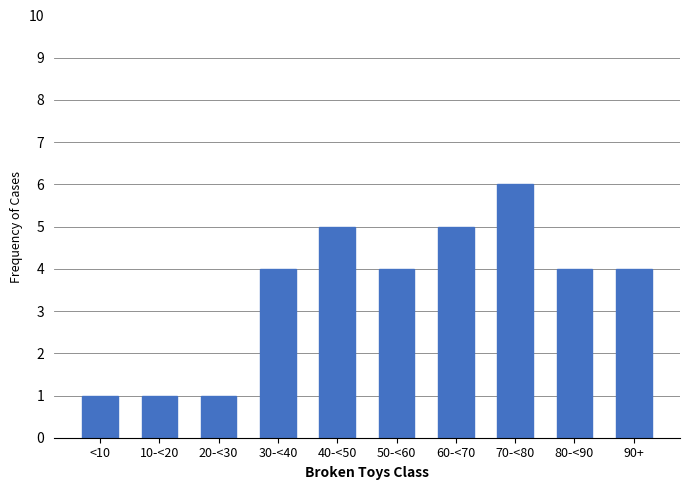

Reading left to right, list all the values displayed in this chart.

<10=1	10-<20=1	20-<30=1	30-<40=4	40-<50=5	50-<60=4	60-<70=5	70-<80=6	80-<90=4	90+=4